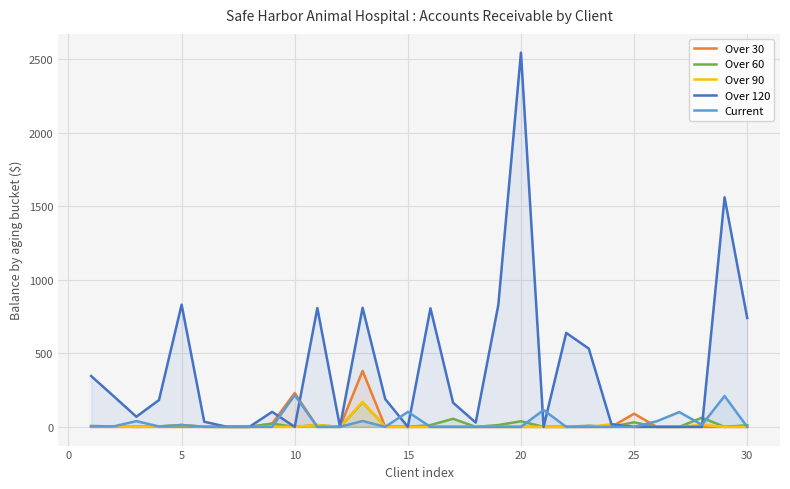

Reading right to left, extract all data points from this chart.

Over 30: 0.0	0.0	0.0	0.0	0.0	89.7	0.0	0.0	0.0	0.0	0.0	0.0	0.0	0.0	0.0	0.0	0.0	380.8	0.0	0.0	230.3	22.1	0.0	0.0	0.0	0.0	0.0	0.0	0.0	0.0
Over 60: 11.1	0.0	62.7	0.0	0.0	31.1	0.3	8.0	0.0	0.0	38.2	12.4	0.0	55.1	12.1	0.0	2.8	166.6	0.0	12.1	0.0	22.0	0.0	0.0	0.5	12.5	2.7	0.0	3.1	5.2
Over 90: 0.0	0.0	14.0	0.0	0.0	0.0	18.0	0.0	0.0	0.0	0.0	0.0	0.0	0.0	0.0	0.0	0.0	170.2	0.0	12.1	0.0	0.0	0.0	0.0	0.5	12.5	2.7	0.0	3.1	5.2
Over 120: 740.7	1561.3	0.0	0.0	0.0	0.0	18.0	532.0	639.1	0.0	2545.5	830.2	29.3	164.1	806.4	0.0	189.2	810.0	0.5	808.2	0.0	102.2	0.3	0.5	34.8	831.1	182.5	69.0	208.2	346.0
Current: 0.0	209.9	13.8	100.6	37.9	0.0	0.0	0.0	0.0	114.6	0.0	0.0	0.0	0.0	0.0	101.9	0.0	39.9	0.0	0.0	215.5	0.0	0.0	0.0	0.5	12.8	2.8	39.0	3.2	5.3